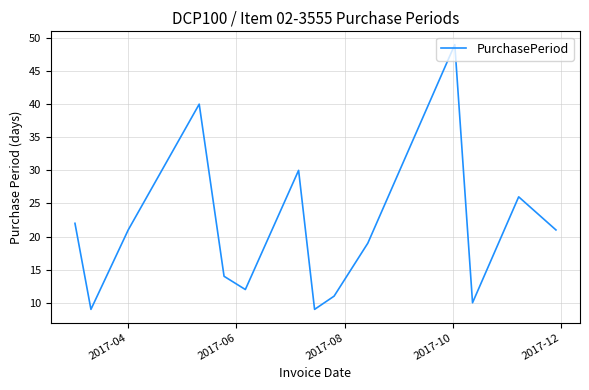

How many lines are shown in the chart?

1